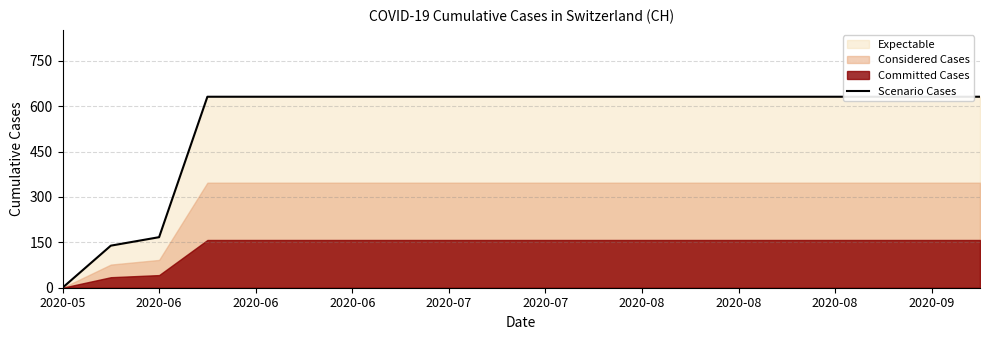

At which category does the chart reach its peak across all series?

2020-06